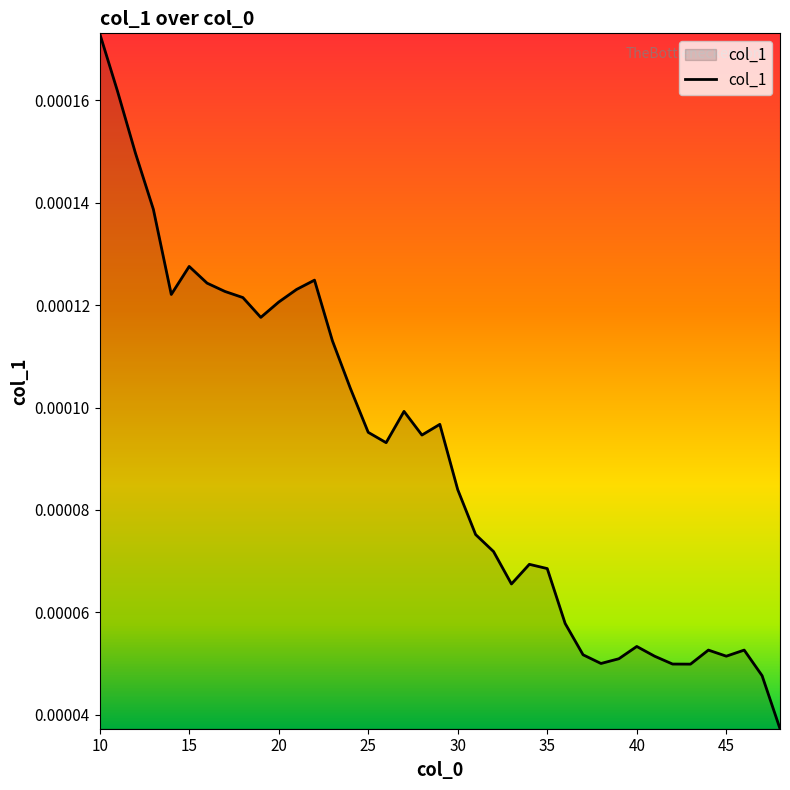

True or false: the data has more than 1 interior local peaks.

True